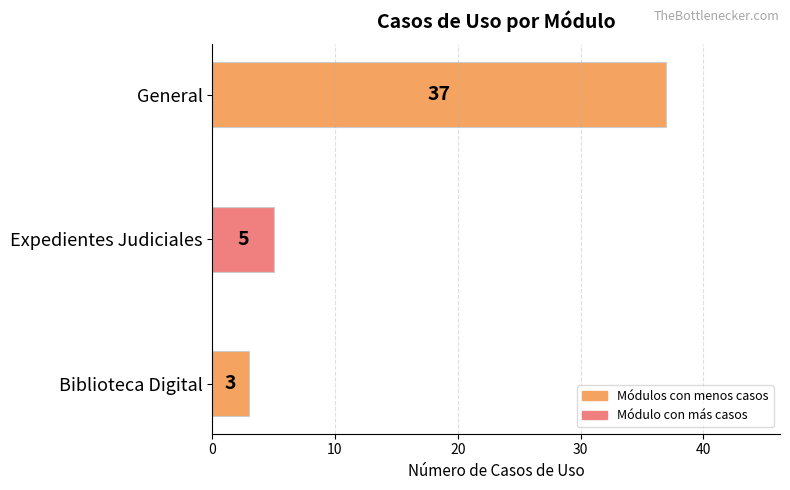

Where is the data nearest to the value 20?

Expedientes Judiciales